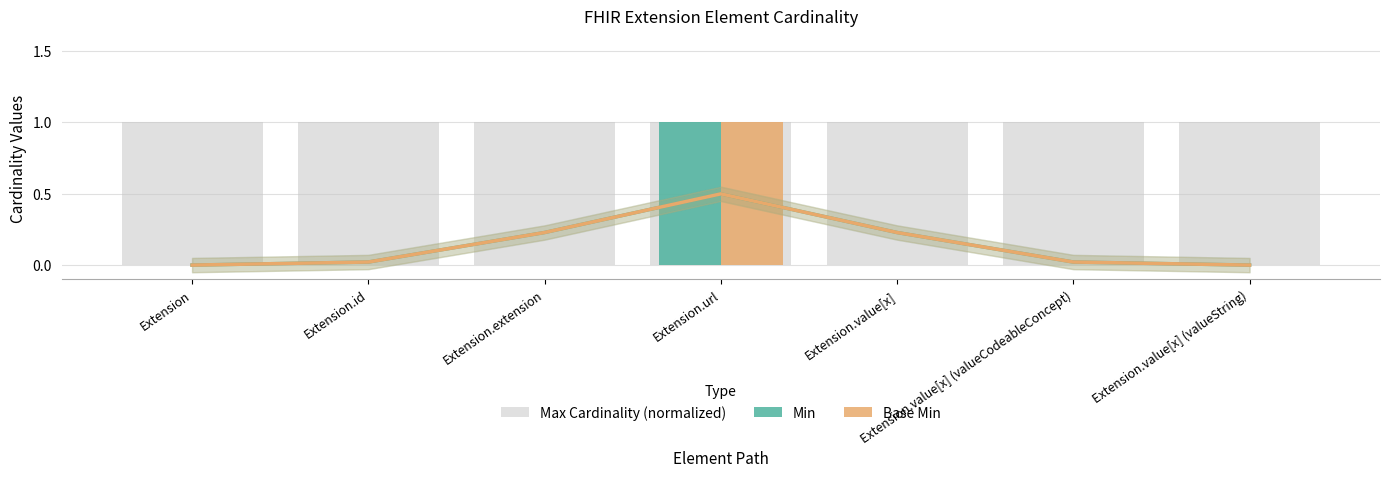

What is the difference between the maximum and second lowest values in the Base Min series?

1